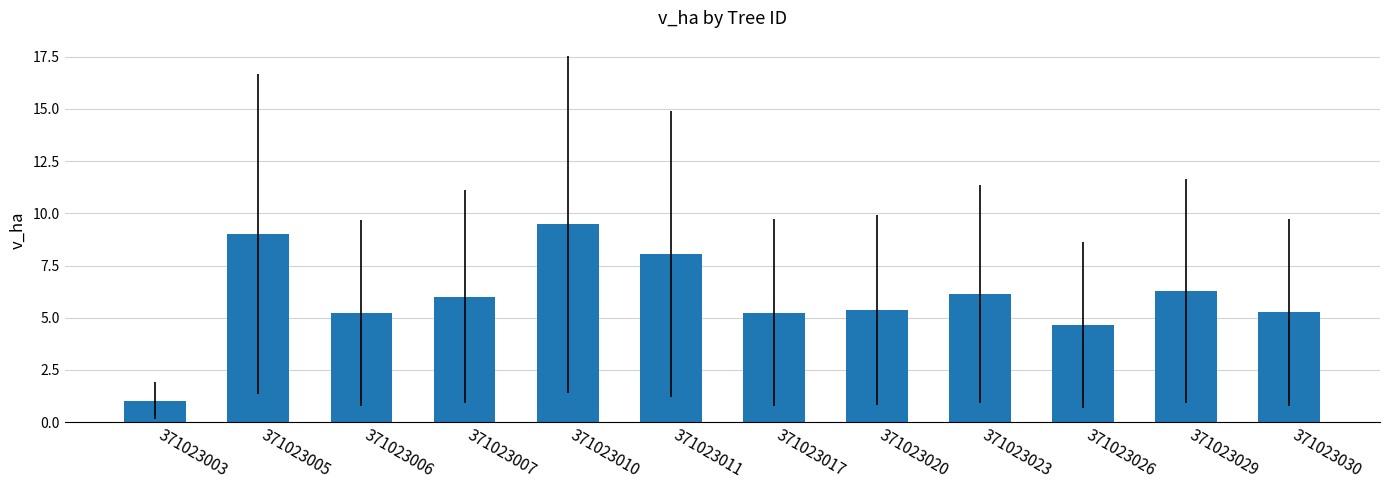

Count the number of data series in this chart.

1